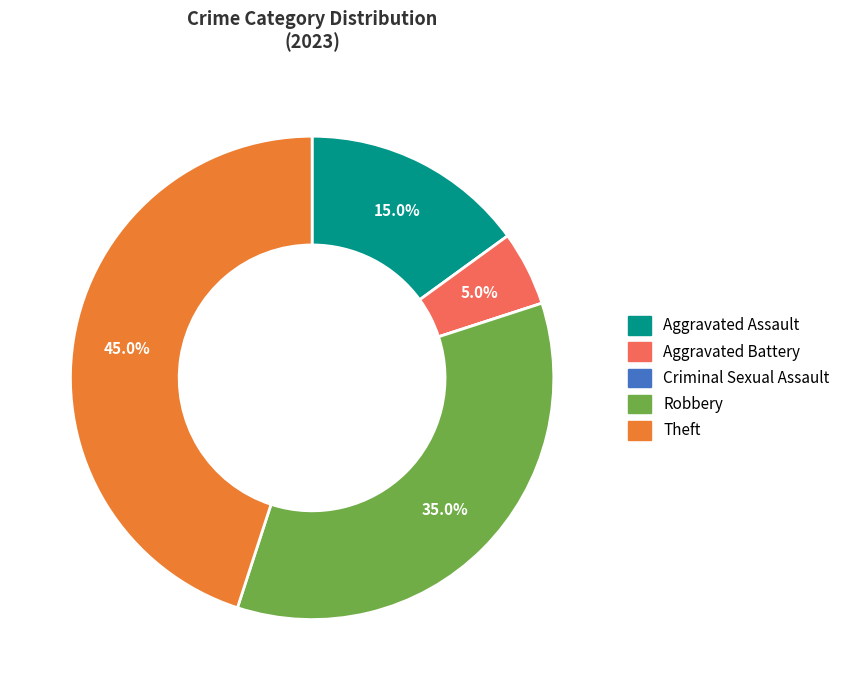

What percentage do Aggravated Battery and Aggravated Assault together represent?

20.0%